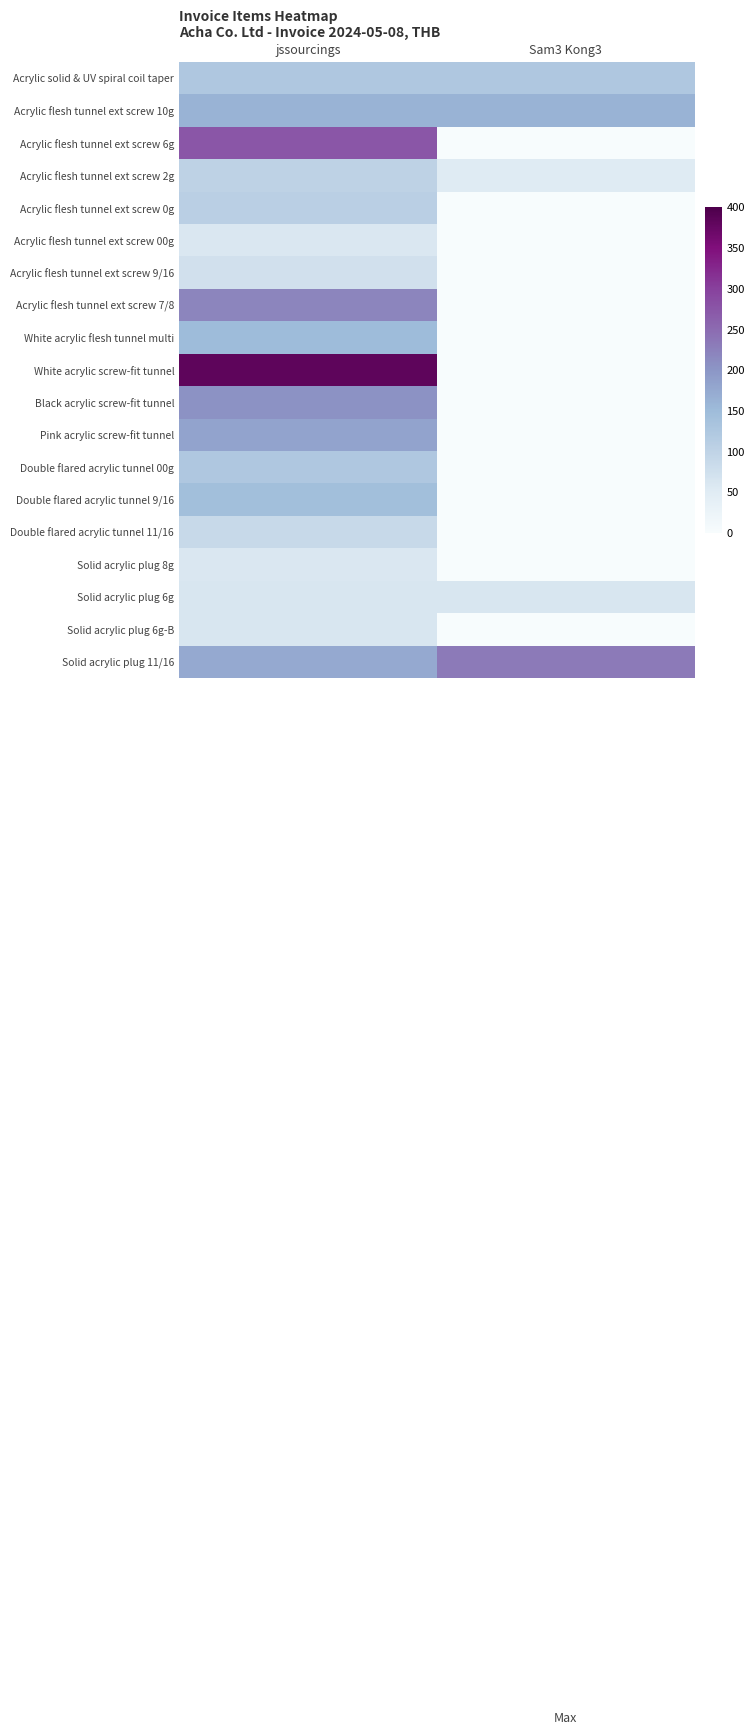

Reading left to right, extract all data points from this chart.

Acrylic solid & UV spiral coil taper: jssourcings=123.6	Sam3 Kong3=123.6
Acrylic flesh tunnel ext screw 10g: jssourcings=161.9	Sam3 Kong3=161.9
Acrylic flesh tunnel ext screw 6g: jssourcings=273.8	Sam3 Kong3=0.0
Acrylic flesh tunnel ext screw 2g: jssourcings=101.6	Sam3 Kong3=50.8
Acrylic flesh tunnel ext screw 0g: jssourcings=107.5	Sam3 Kong3=0.0
Acrylic flesh tunnel ext screw 00g: jssourcings=58.1	Sam3 Kong3=0.0
Acrylic flesh tunnel ext screw 9/16: jssourcings=72.9	Sam3 Kong3=0.0
Acrylic flesh tunnel ext screw 7/8: jssourcings=219.4	Sam3 Kong3=0.0
White acrylic flesh tunnel multi: jssourcings=149.4	Sam3 Kong3=0.0
White acrylic screw-fit tunnel: jssourcings=381.3	Sam3 Kong3=0.0
Black acrylic screw-fit tunnel: jssourcings=204.6	Sam3 Kong3=0.0
Pink acrylic screw-fit tunnel: jssourcings=182.5	Sam3 Kong3=0.0
Double flared acrylic tunnel 00g: jssourcings=123.6	Sam3 Kong3=0.0
Double flared acrylic tunnel 9/16: jssourcings=142.8	Sam3 Kong3=0.0
Double flared acrylic tunnel 11/16: jssourcings=87.6	Sam3 Kong3=0.0
Solid acrylic plug 8g: jssourcings=58.9	Sam3 Kong3=0.0
Solid acrylic plug 6g: jssourcings=61.8	Sam3 Kong3=61.8
Solid acrylic plug 6g-B: jssourcings=61.8	Sam3 Kong3=0.0
Solid acrylic plug 11/16: jssourcings=174.4	Sam3 Kong3=232.6